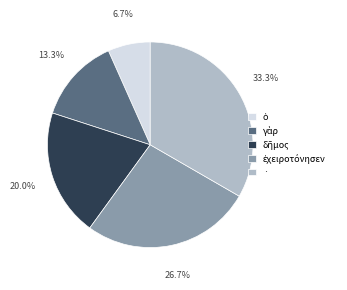

Is there a majority slice in this chart?

No